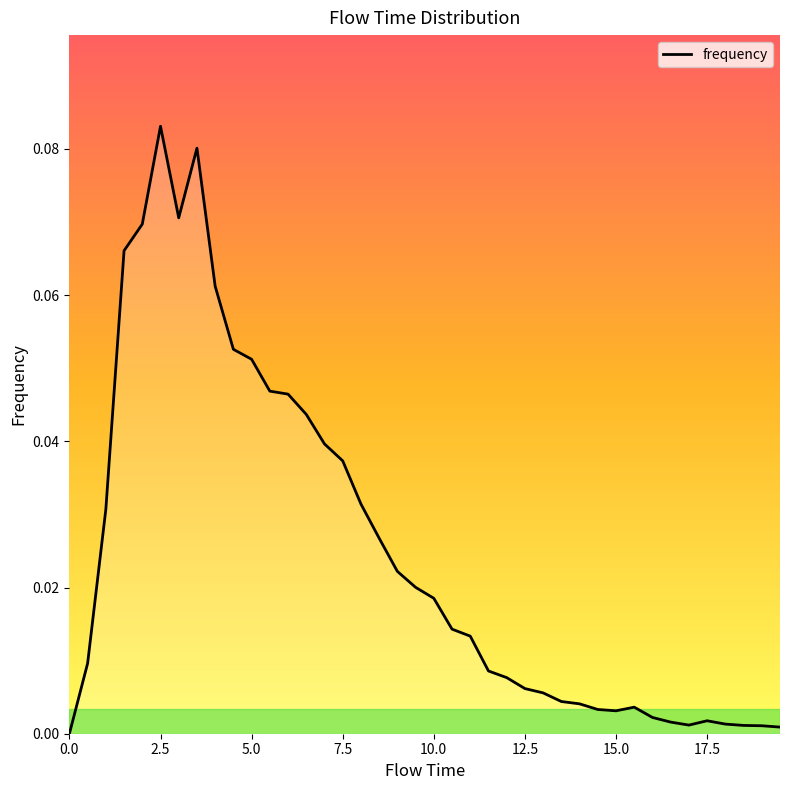

Which label corresponds to the largest value in the chart?

2.5